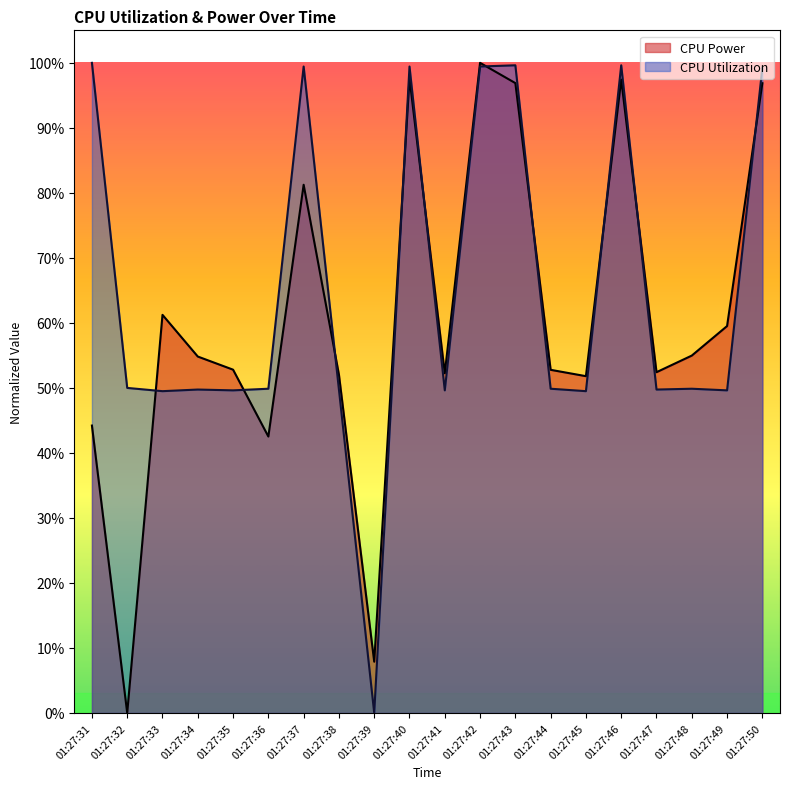

How many lines are shown in the chart?

2